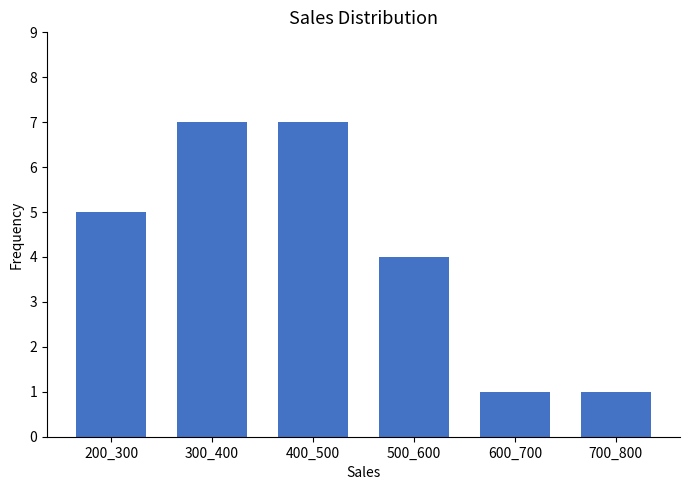

Reading left to right, what are all the values shown in this chart?

5	7	7	4	1	1